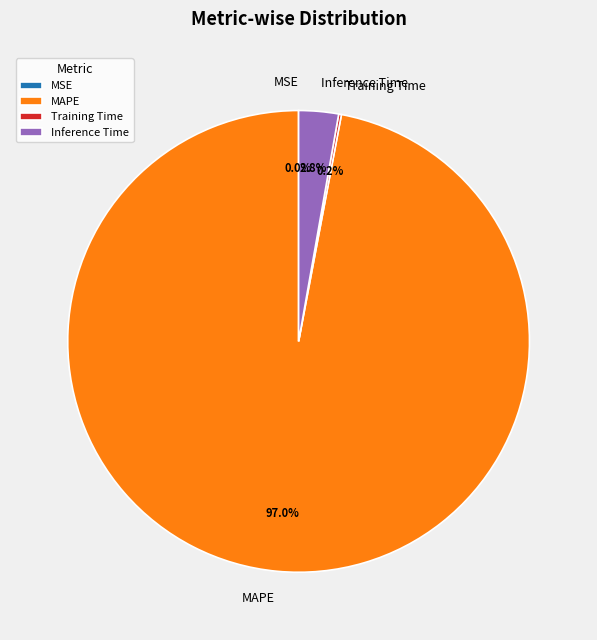

What portion of the pie excludes MAPE?

3.0%